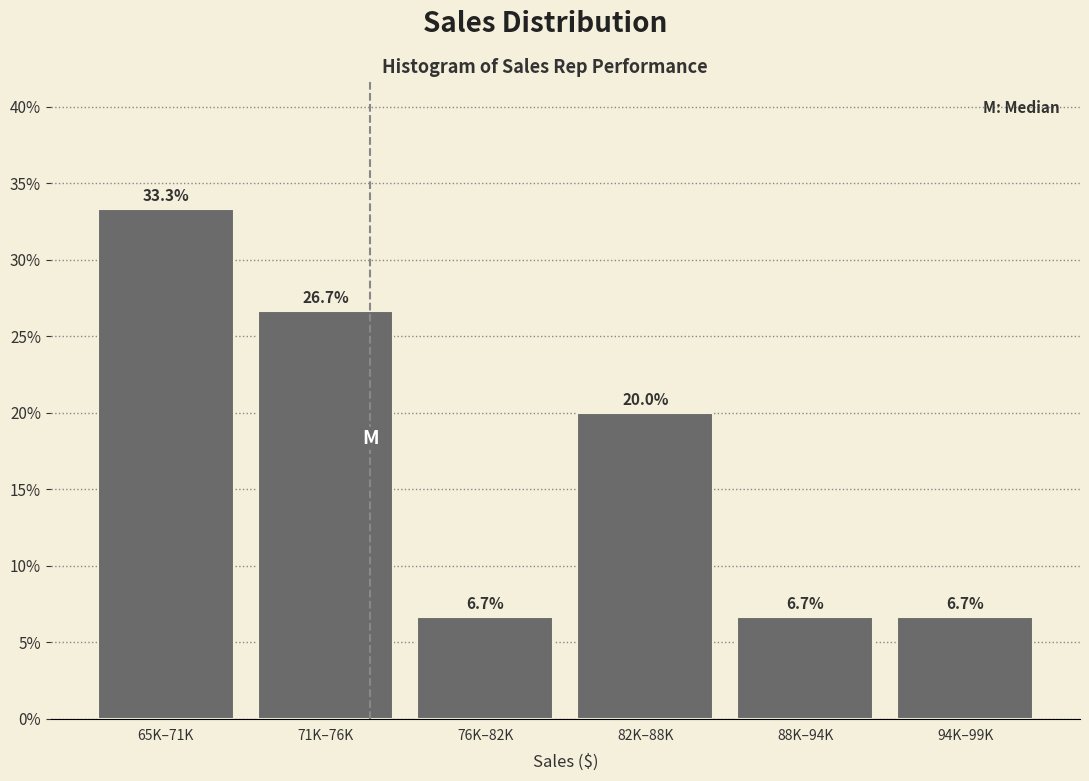

Are the bars horizontal?

No